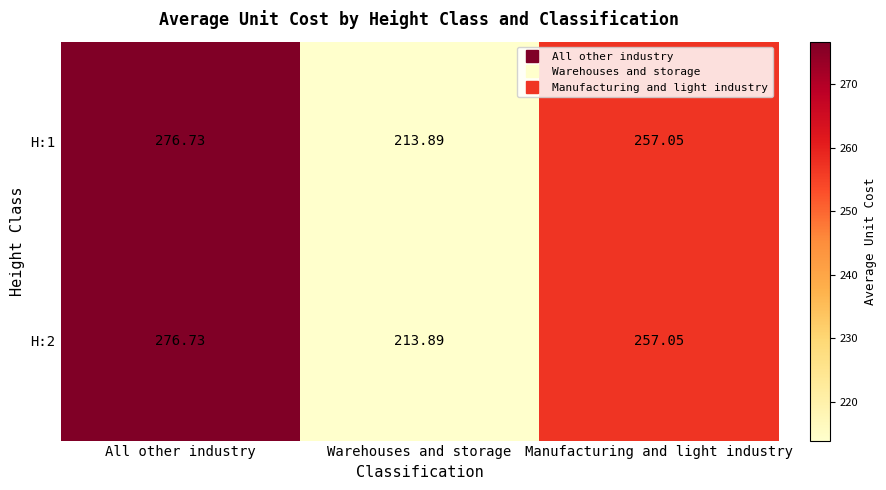

Where is H:1 nearest to the value 245?

Manufacturing and light industry